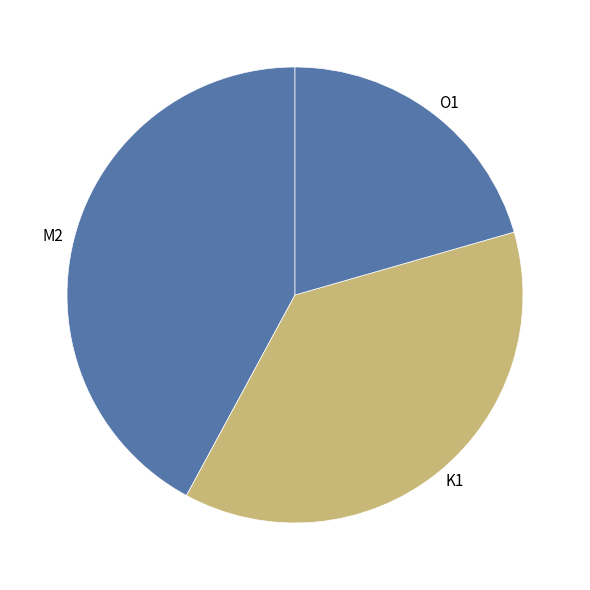

The M2 slice represents 28% of the pie. True or false?

False